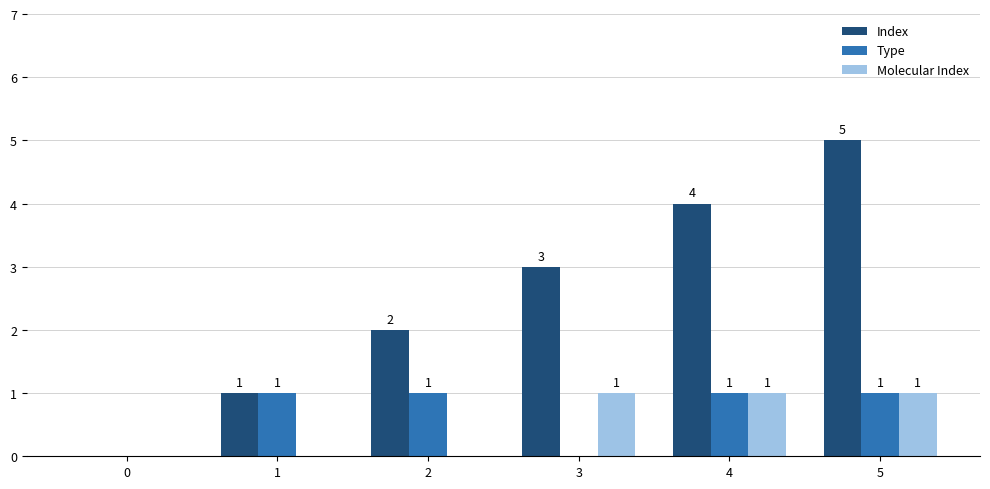

How many groups of bars are there?

6